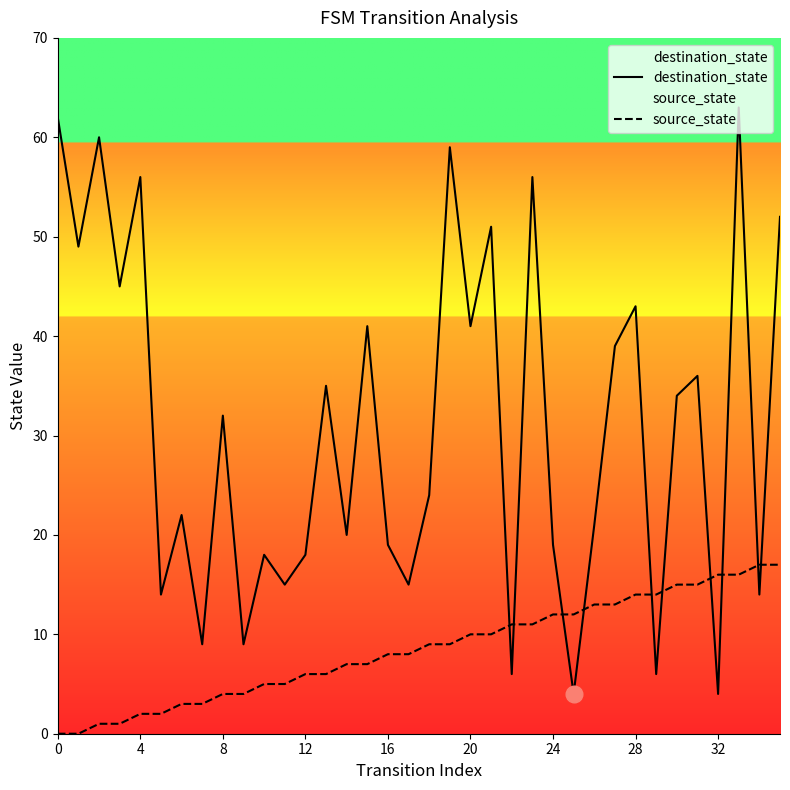

What is the label of the 12th point from the right?

24